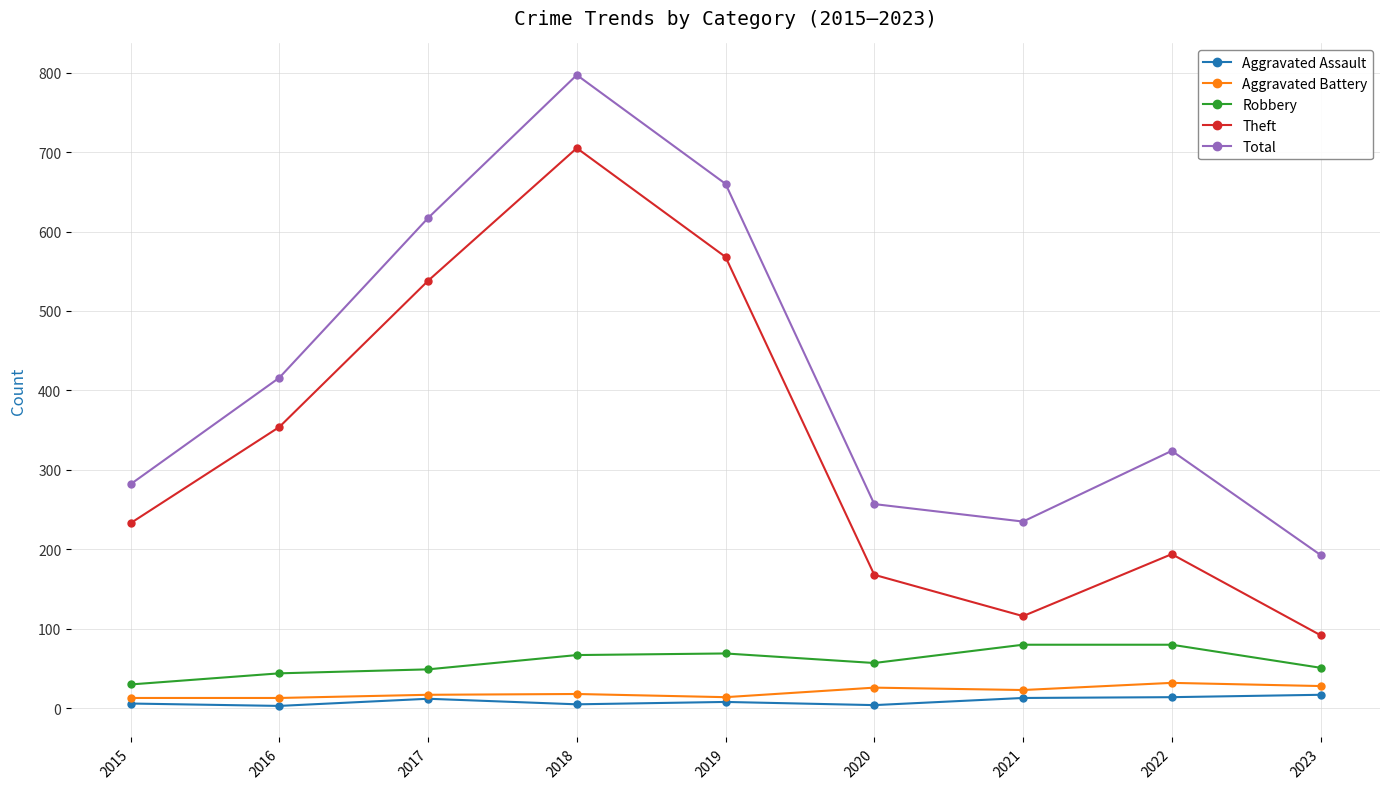

What is the greatest value displayed?

797